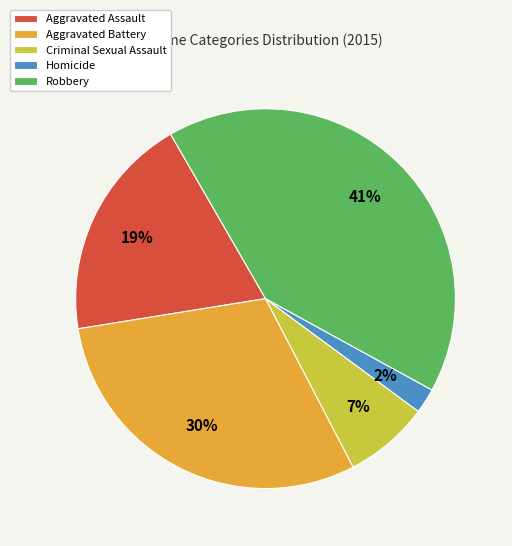

The Homicide slice represents 2% of the pie. True or false?

True